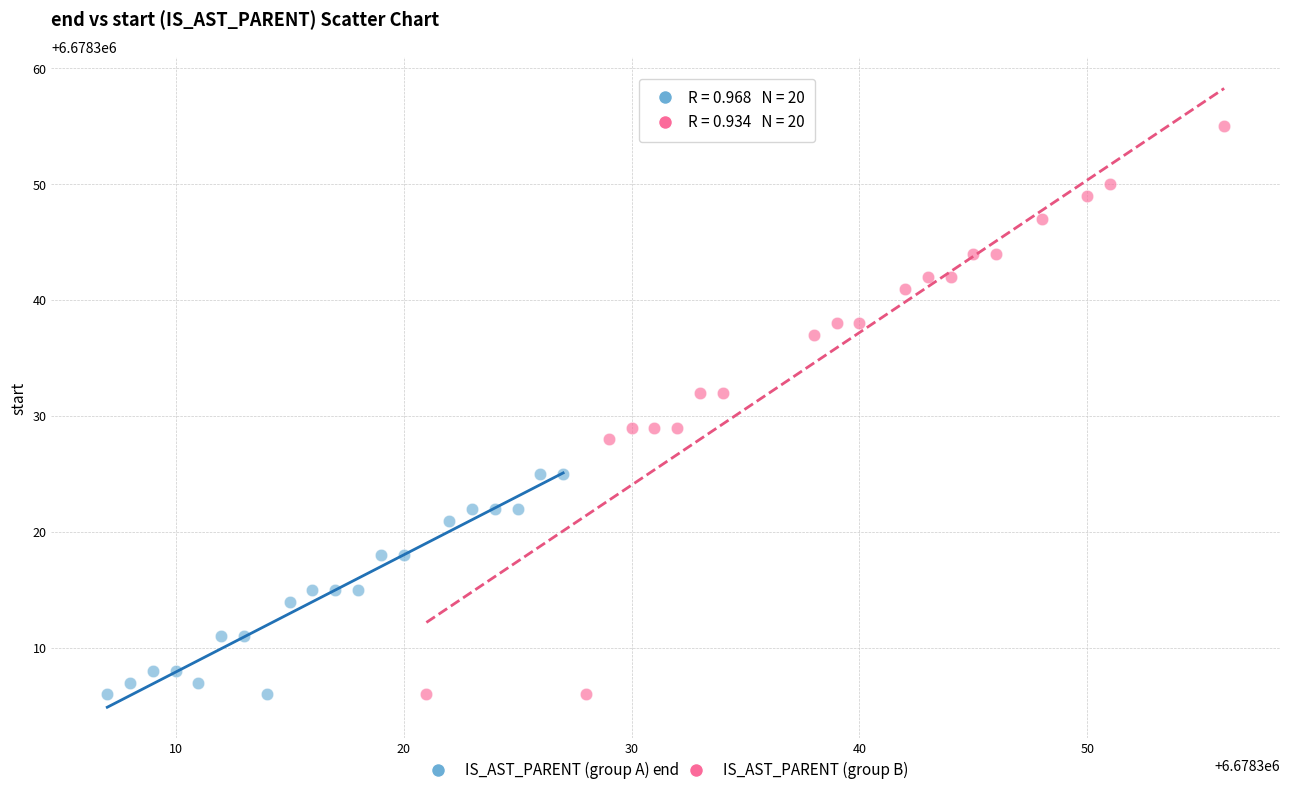

Which series reaches the maximum Y coordinate?

IS_AST_PARENT (group B)